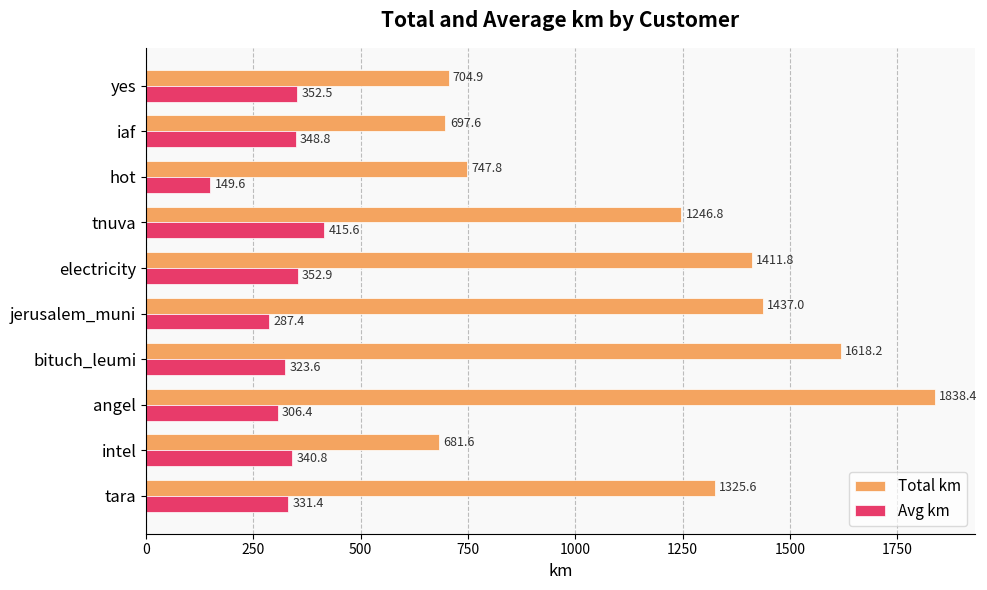

The value of Total km at tara is 1325.6. True or false?

True